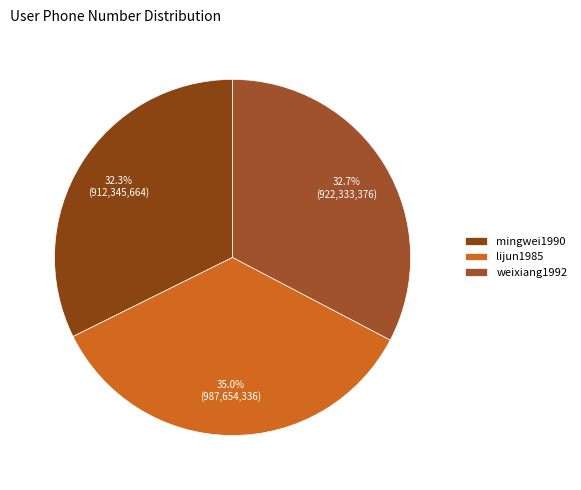

To the nearest percent, what is the combined percentage of weixiang1992 and mingwei1990?

65%